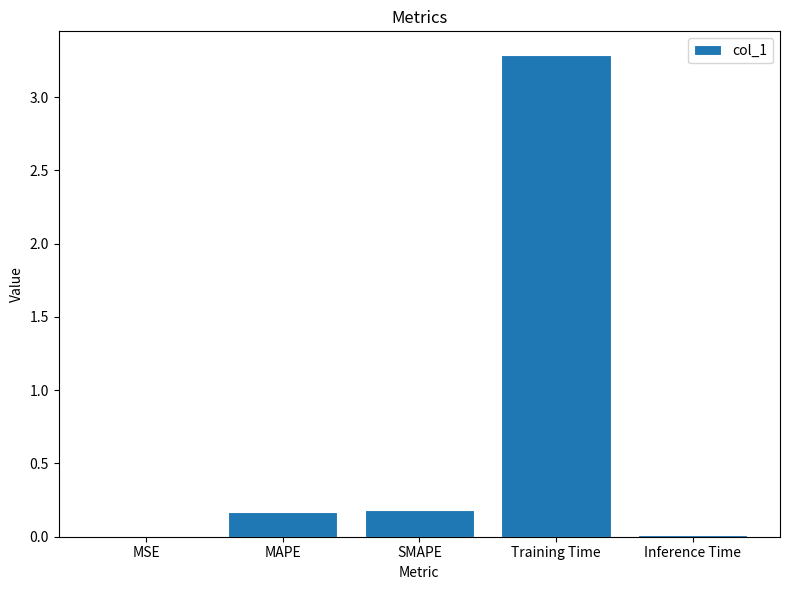

Which category has the highest value across all series?

Training Time